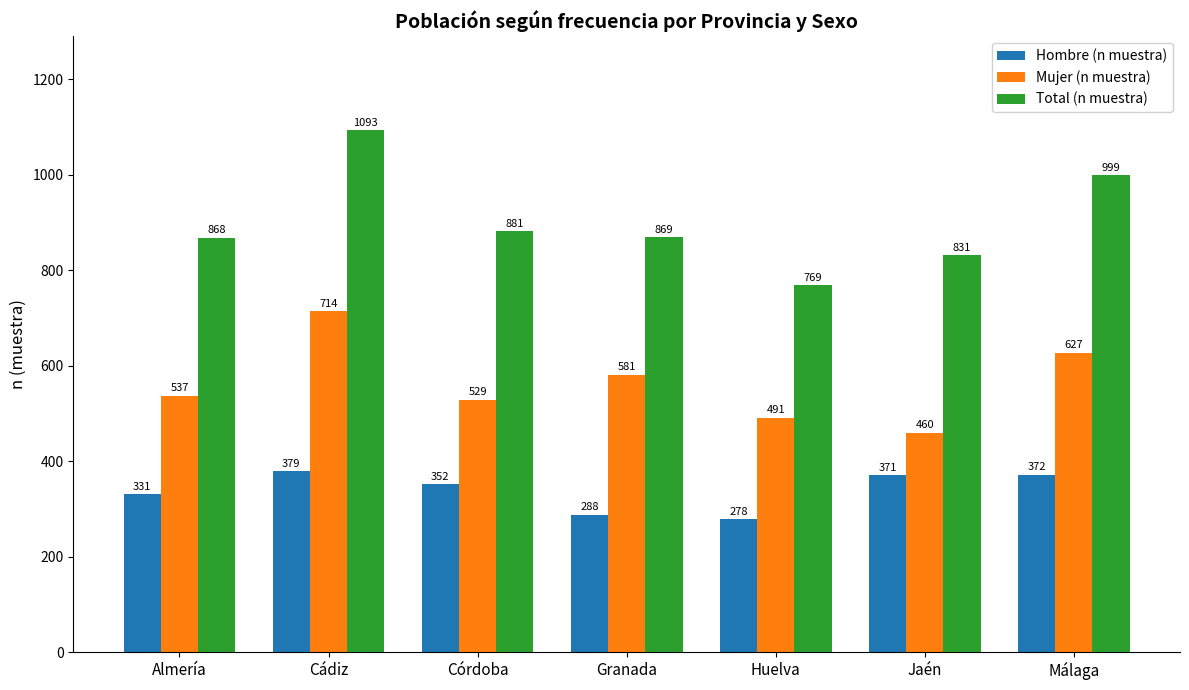

Count the number of data series in this chart.

3